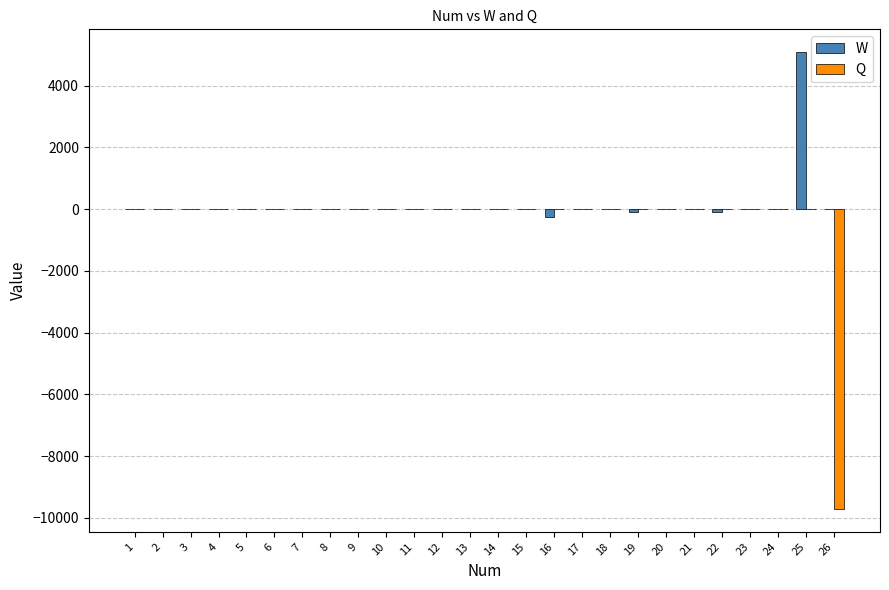

What is the highest value of the W series?

5080.5